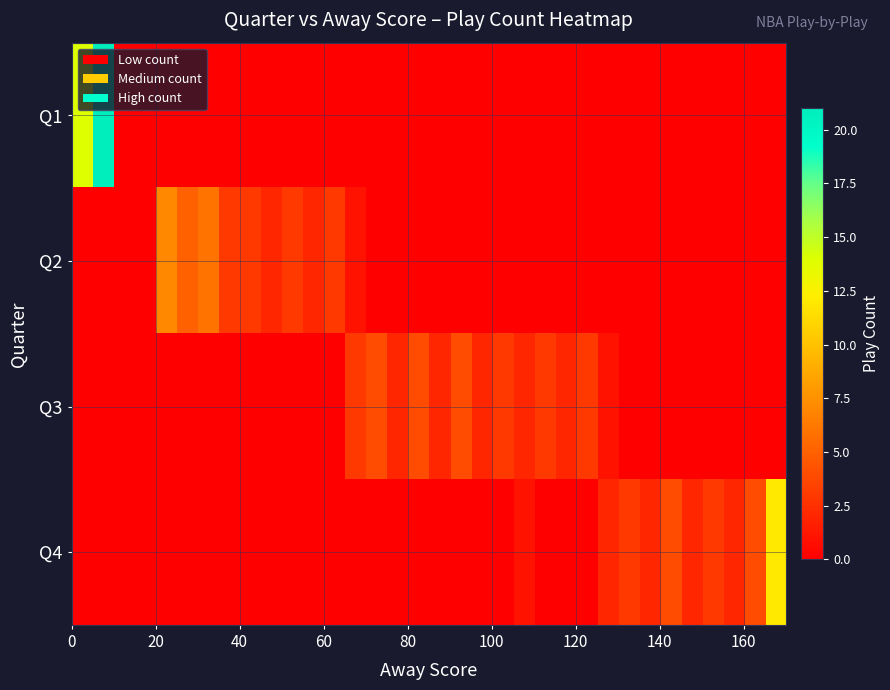

Which series has the widest spread of values?

Q1